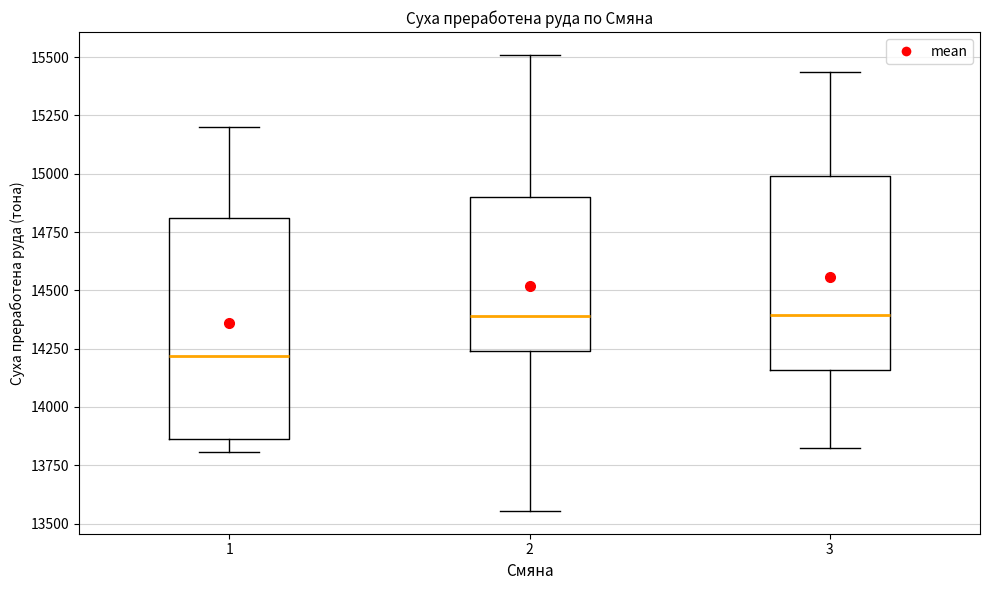

Where is the upper edge of the box at x = 1 on the y-axis? The values are not printed on the chart, so give them approximately, as read against the axis.

14800